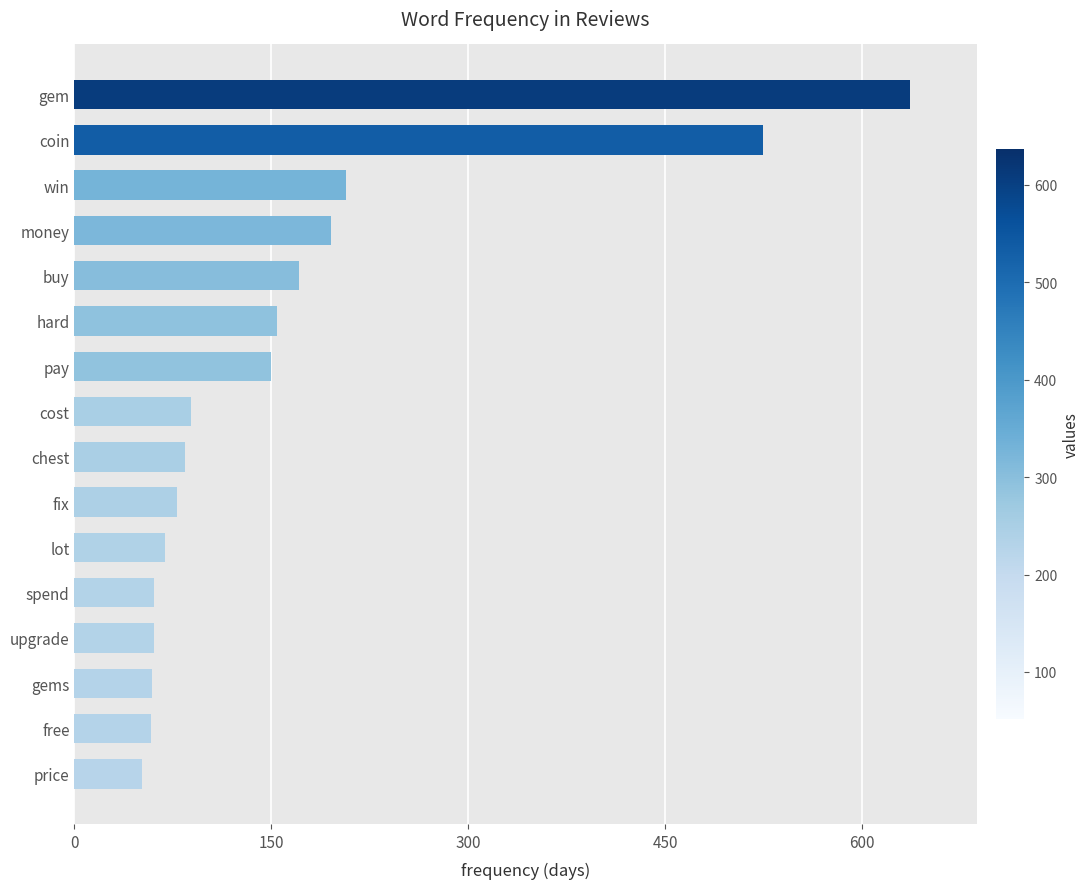

At which category does the chart reach its peak across all series?

gem